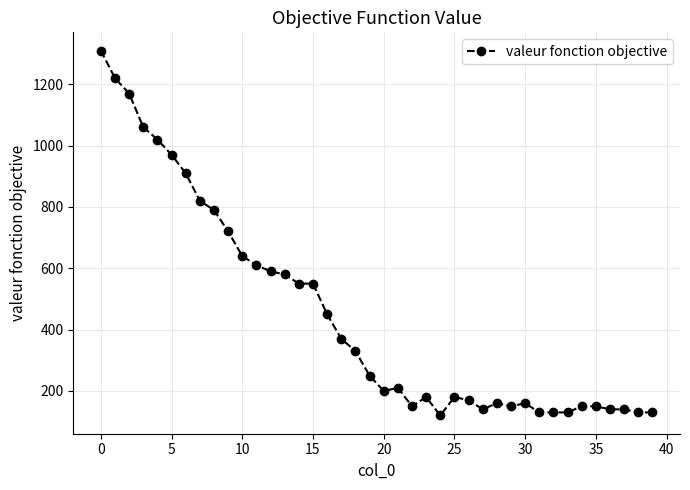

What is the maximum value shown in the chart?

1310